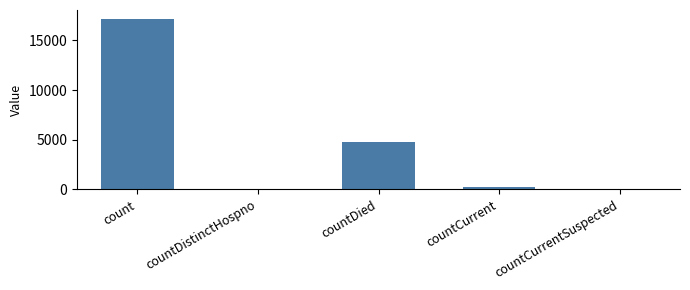

Where does the data first go above 224?

count